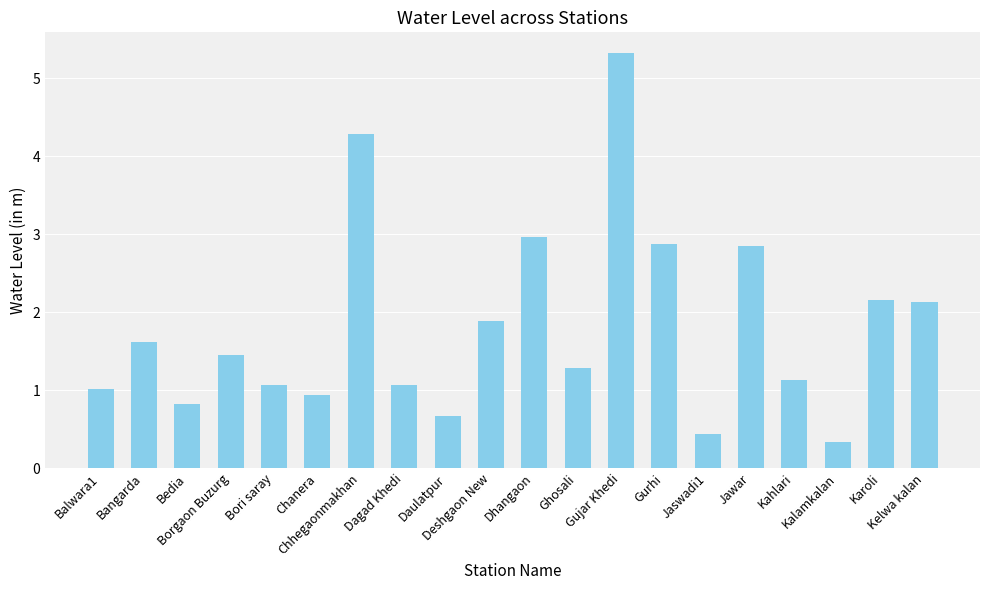

What is the value of the 3rd bar from the left?

0.8